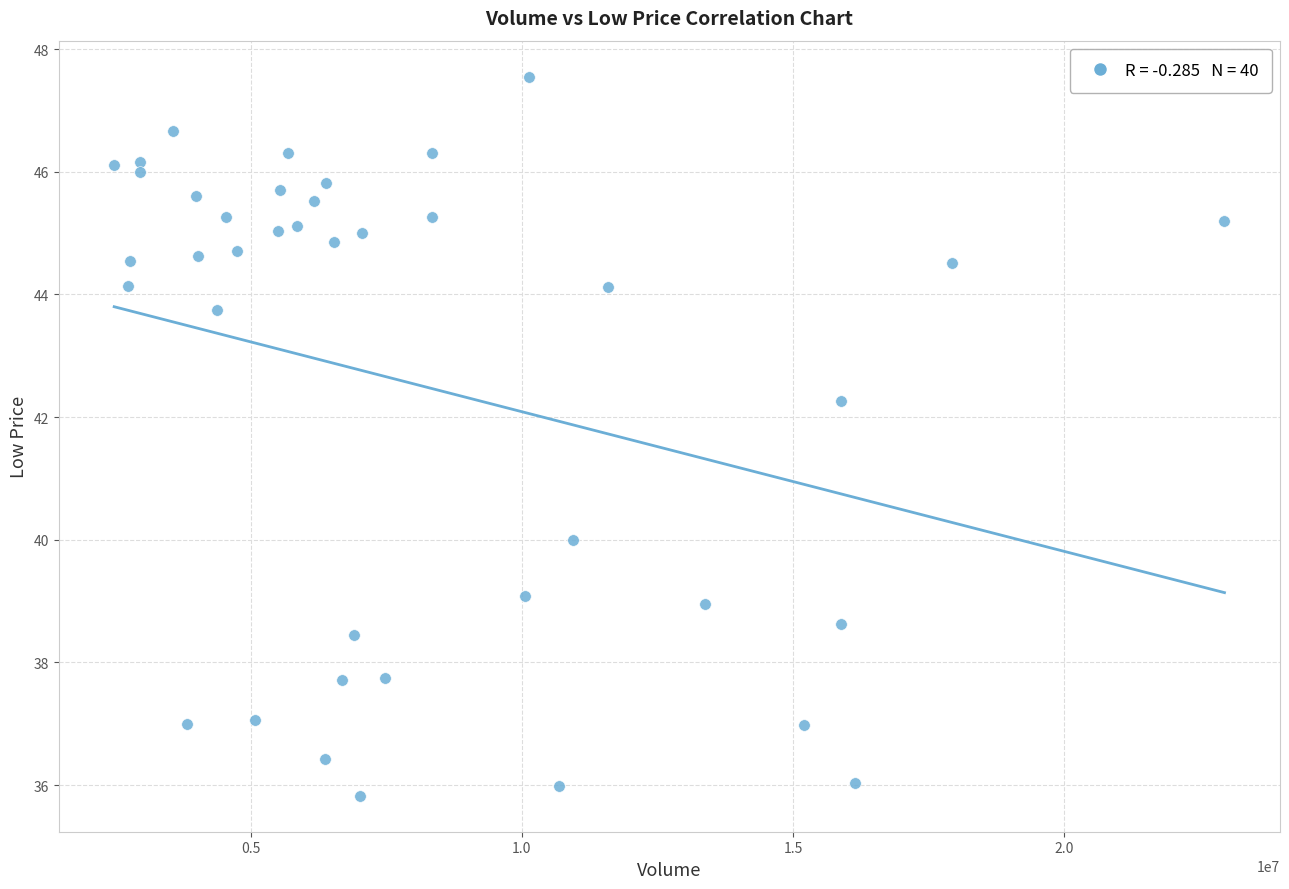

What is the range of X values (max minus min)?

20470100.0